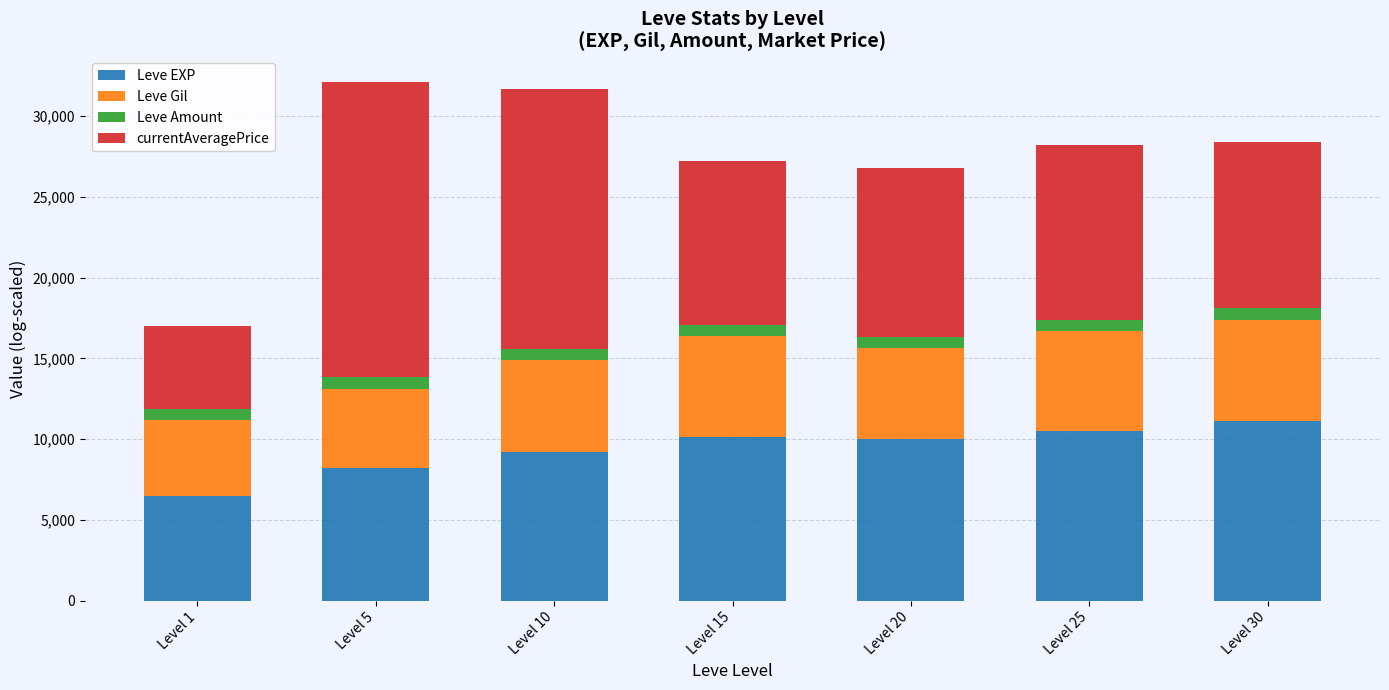

What is the total value across all series at Level 30?

28403.9